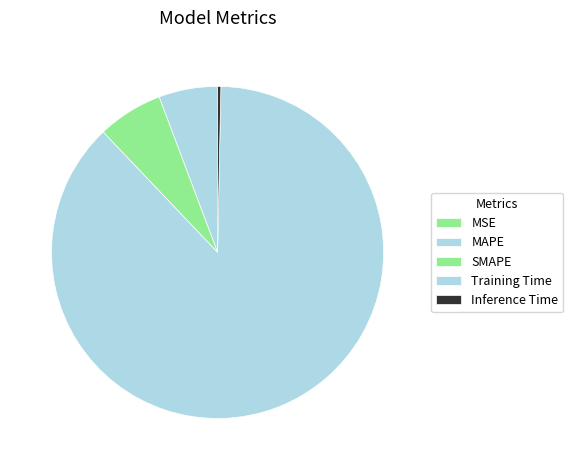

Which category accounts for the majority?

Training Time